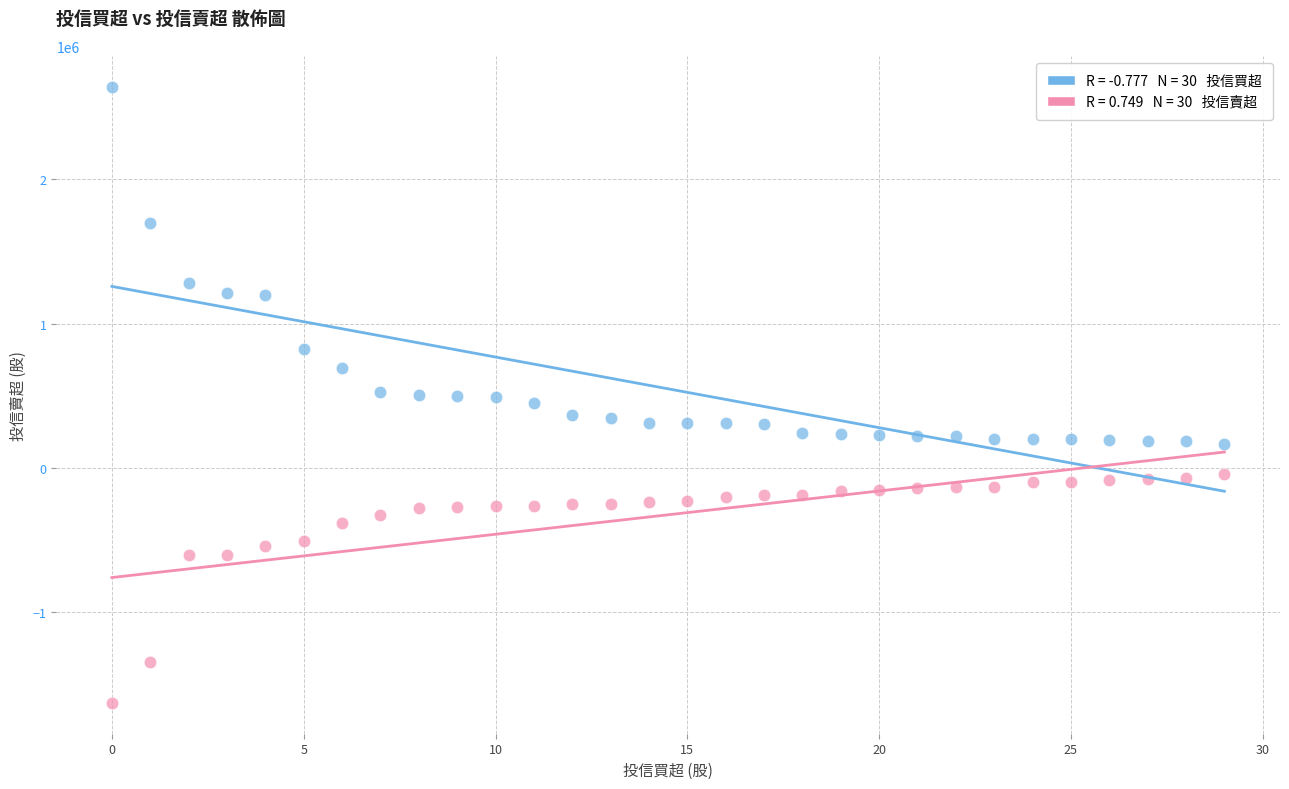

Across all data points, what is the range of Y values (max minus min)?

4272000